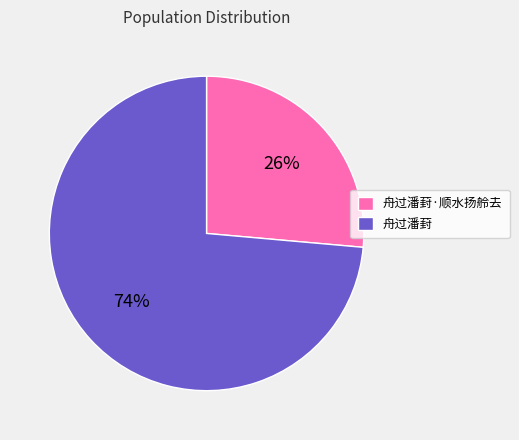

Between 舟过潘葑 and 舟过潘葑·顺水扬舲去, which is larger?

舟过潘葑